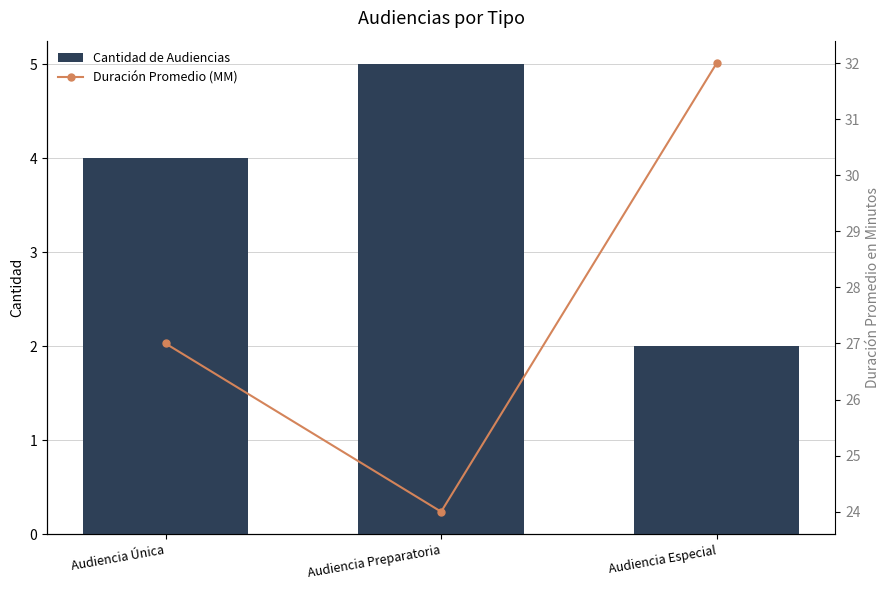

Where does the Duración Promedio (MM) series first go above 27?

Audiencia Especial